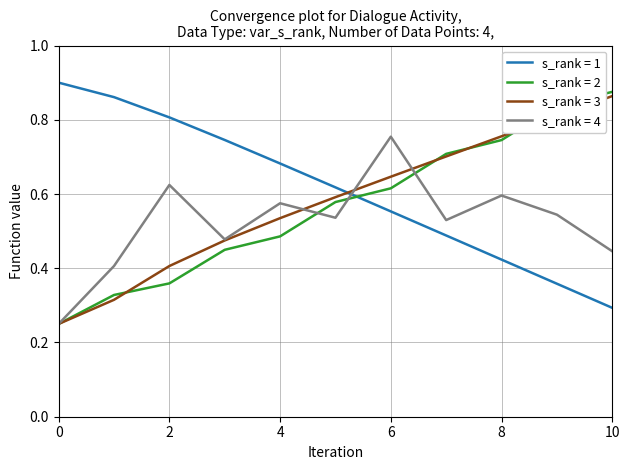

True or false: s_rank = 4 and s_rank = 1 intersect in this chart.

True